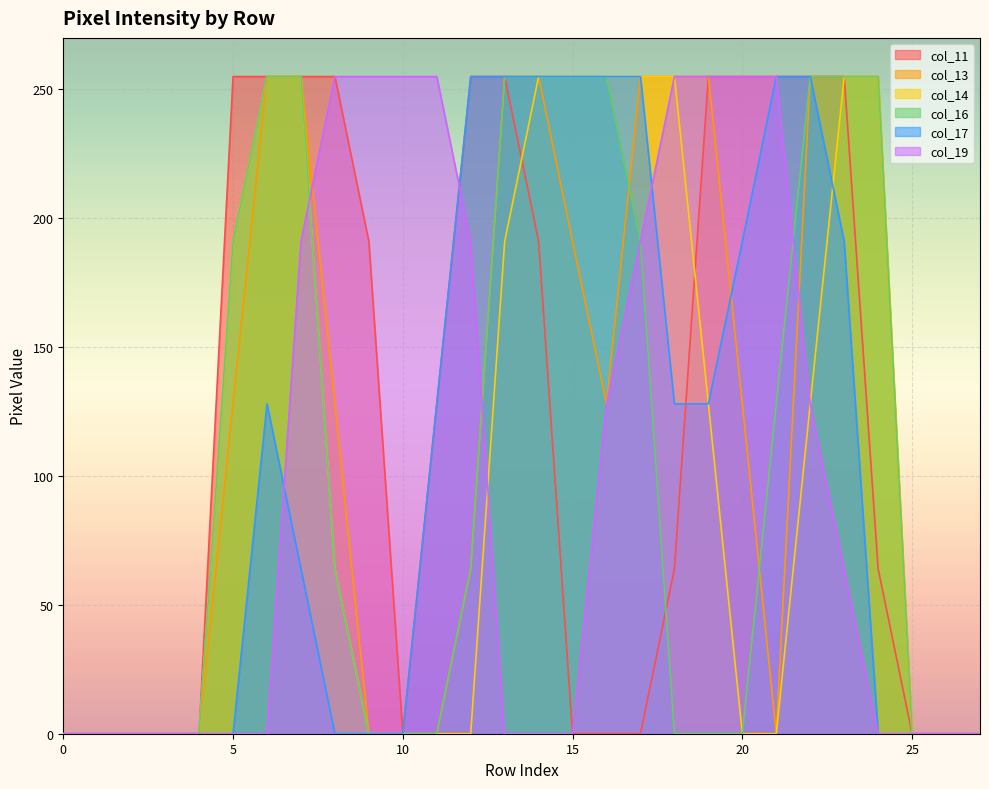

Reading left to right, transcribe all the data shown in this chart.

col_11: 0	0	0	0	0	255	255	255	255	191	0	128	255	255	191	0	0	0	64	255	255	255	255	255	64	0	0	0
col_13: 0	0	0	0	0	128	255	255	128	0	0	0	64	255	255	191	128	255	255	255	128	0	255	255	255	0	0	0
col_14: 0	0	0	0	0	191	255	255	64	0	0	0	0	191	255	255	255	255	255	128	0	0	128	255	255	0	0	0
col_16: 0	0	0	0	0	191	255	255	64	0	0	0	64	255	255	255	255	191	0	0	0	128	255	255	255	0	0	0
col_17: 0	0	0	0	0	0	128	64	0	0	0	128	255	255	255	255	255	255	128	128	191	255	255	191	0	0	0	0
col_19: 0	0	0	0	0	0	0	191	255	255	255	255	191	0	0	0	128	191	255	255	255	255	128	64	0	0	0	0